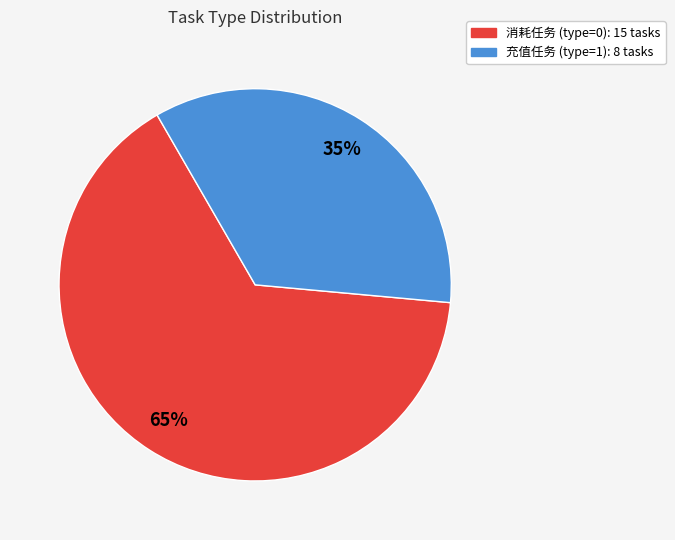

Which category has the biggest portion of the pie?

消耗任务 (type=0)